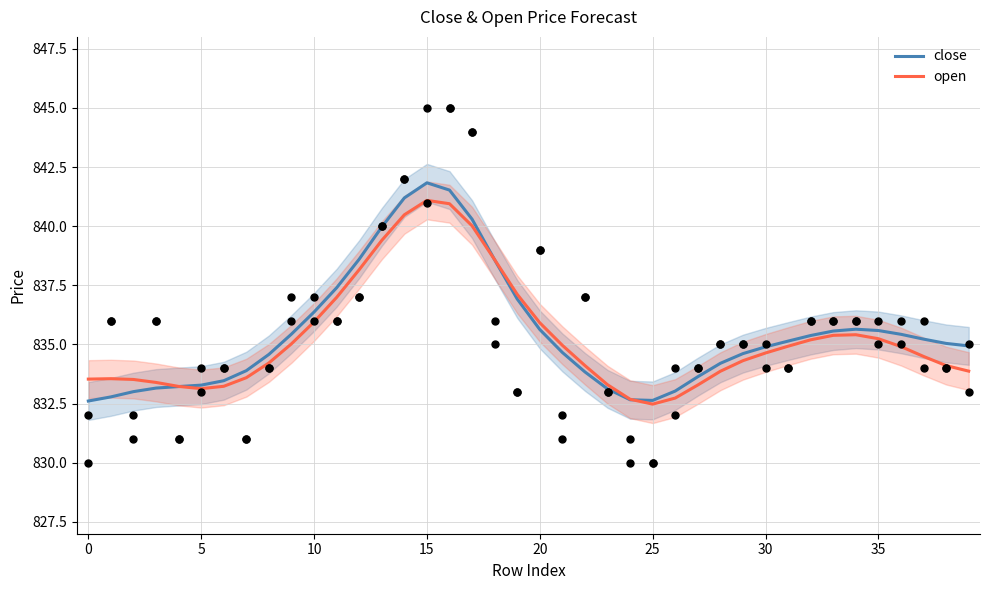

At which category is the sum across all series the highest?

15